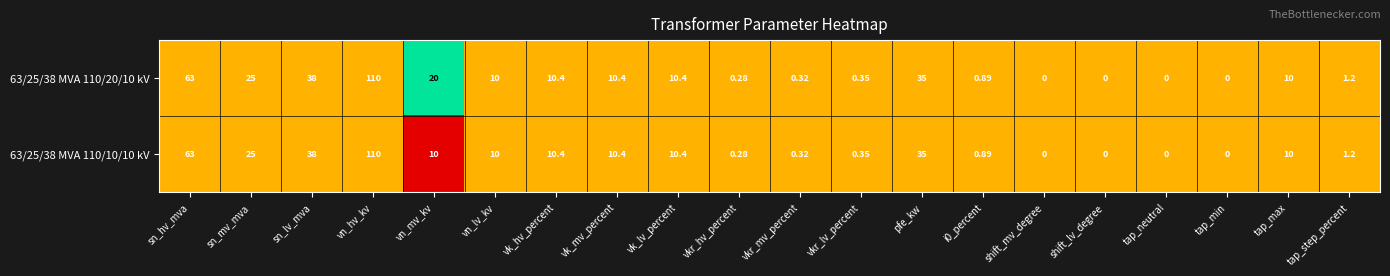

Which category has the highest value across all series?

vn_hv_kv